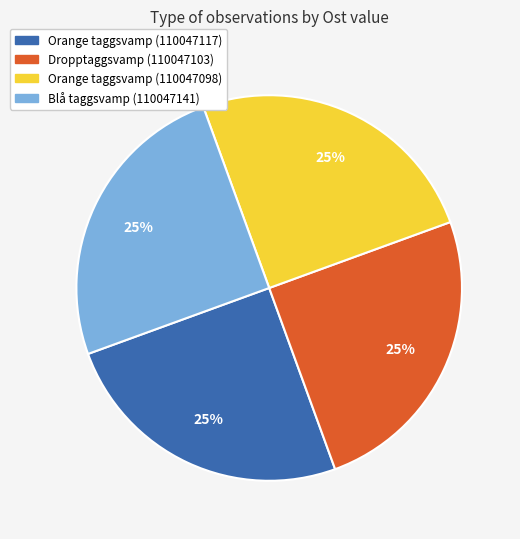

What is the ratio of the value at Blå taggsvamp (110047141) to the value at Orange taggsvamp (110047117)?

1.0